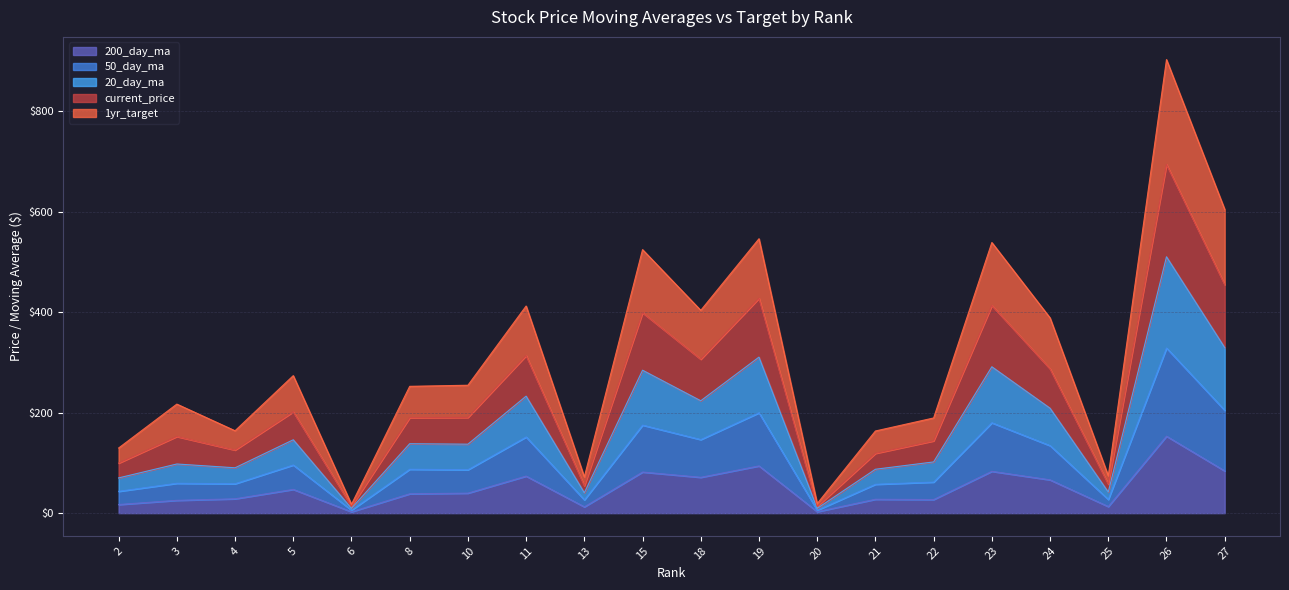

Between 5 and 4, which is larger?

5